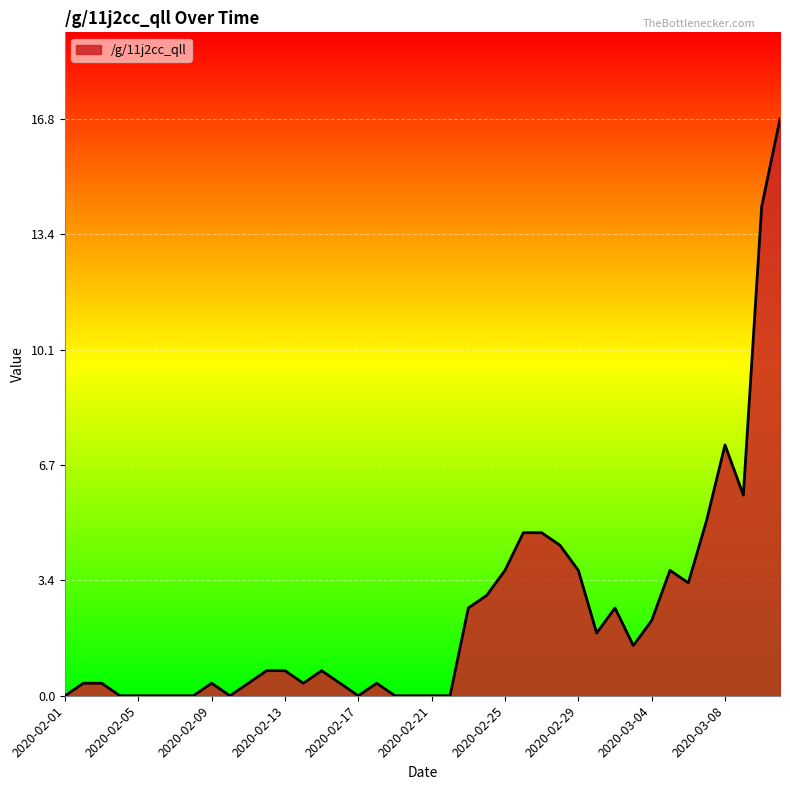

Does the chart display data point markers on the line(s)?

No